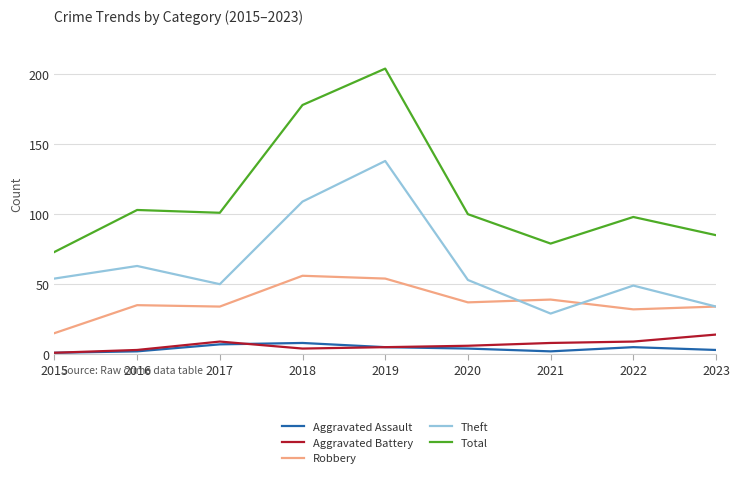

Between 2018 and 2022, which series saw the biggest shift?

Total